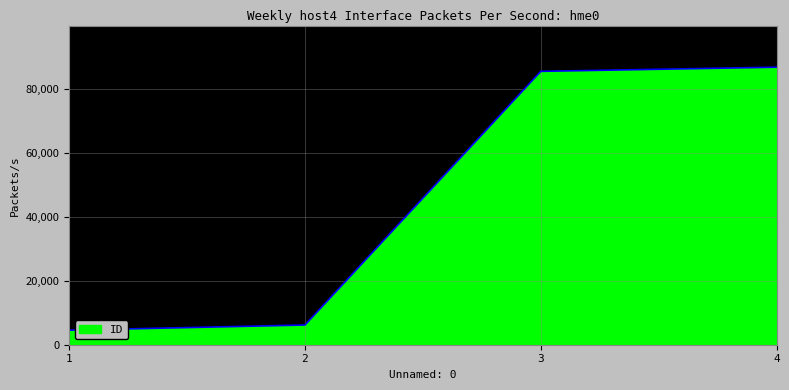

True or false: the data shows 6158 at 2.

True